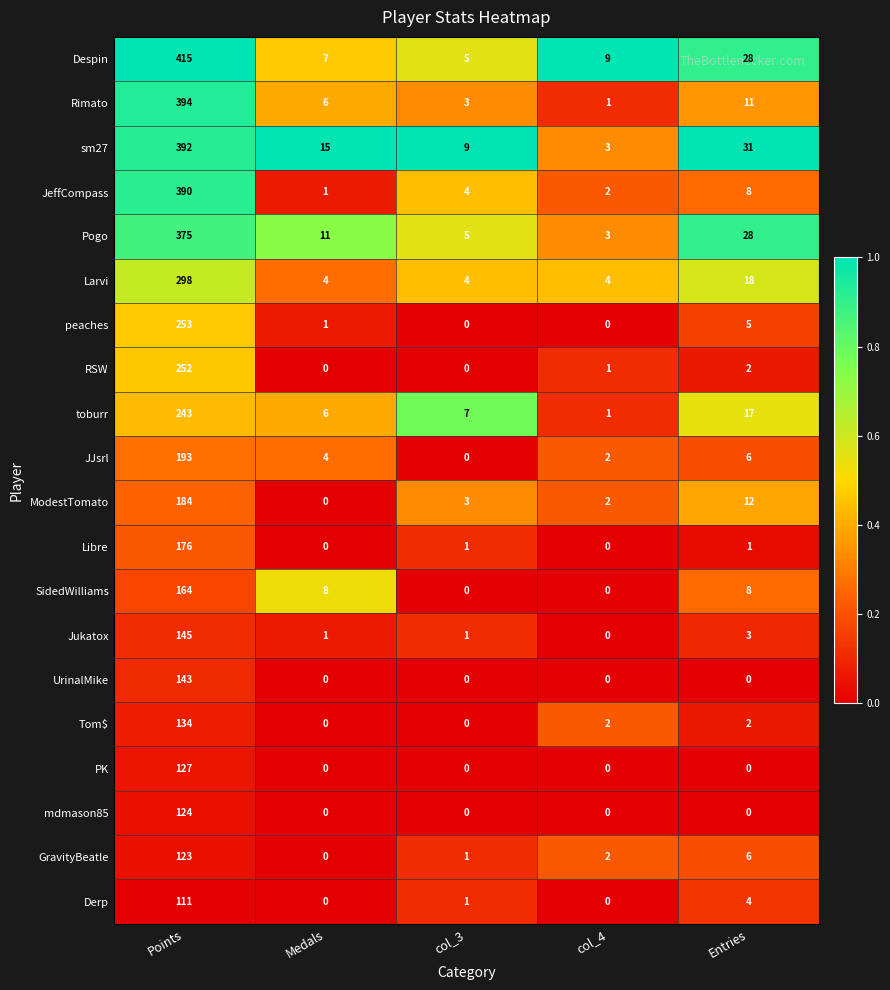

At which label does JJsrl first exceed 4?

Points